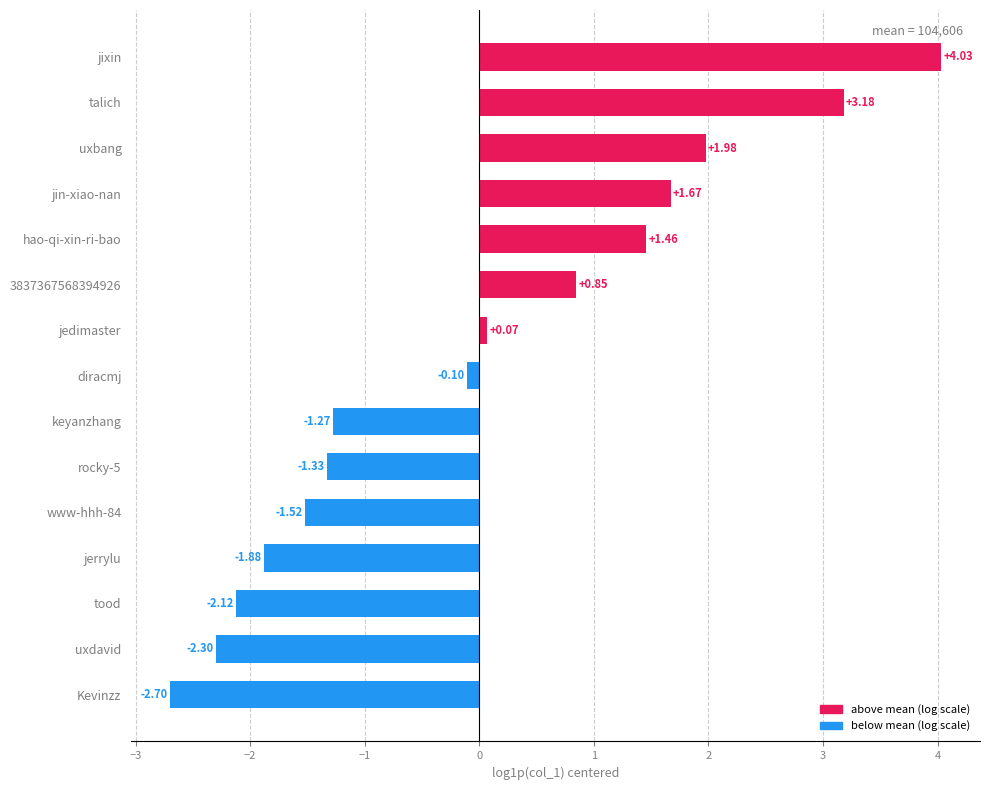

How many positive values are there?

7